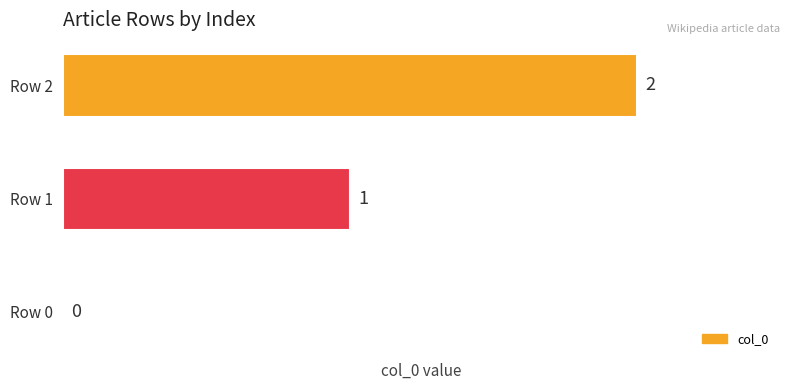

Is it true that the value at Row 0 is 0?

True